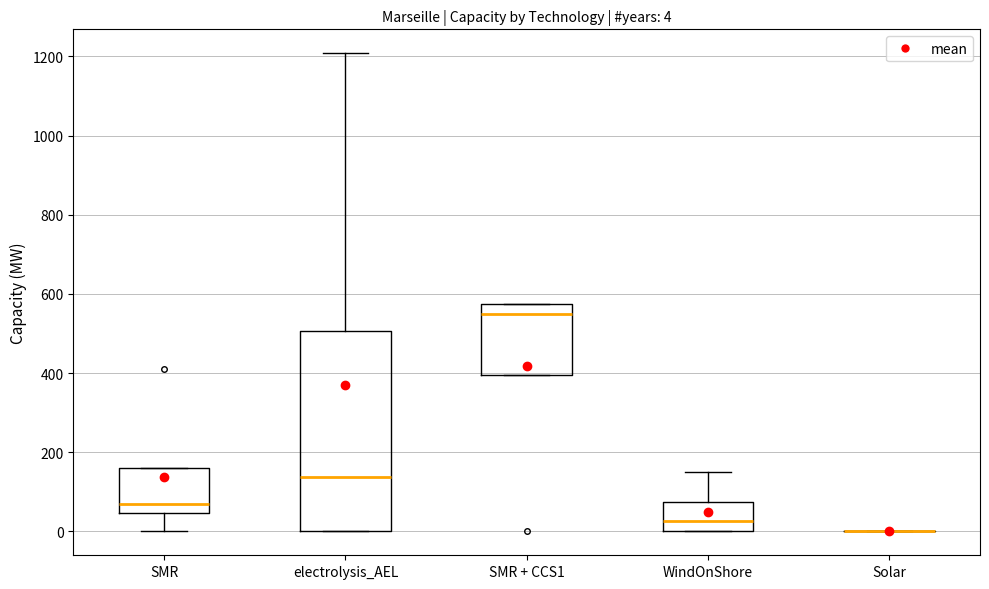

Comparing the boxes themselves (not the whiskers), which one is the tallest?

electrolysis_AEL